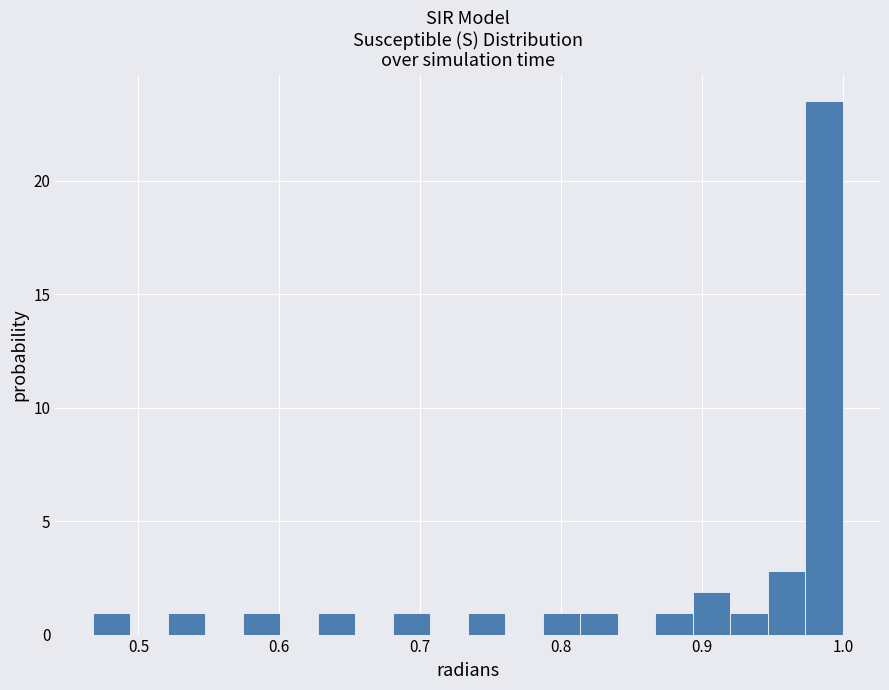

Around what value on the x-axis is the tallest bar? Give the approximate position of its centre, as read against the axis.

0.99